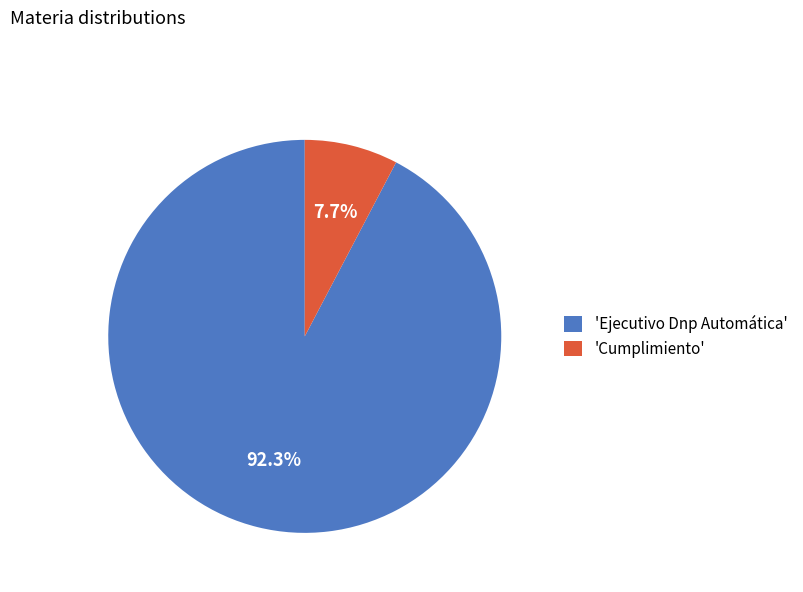

Rank the categories by value from highest to lowest.

'Ejecutivo Dnp Automática', 'Cumplimiento'